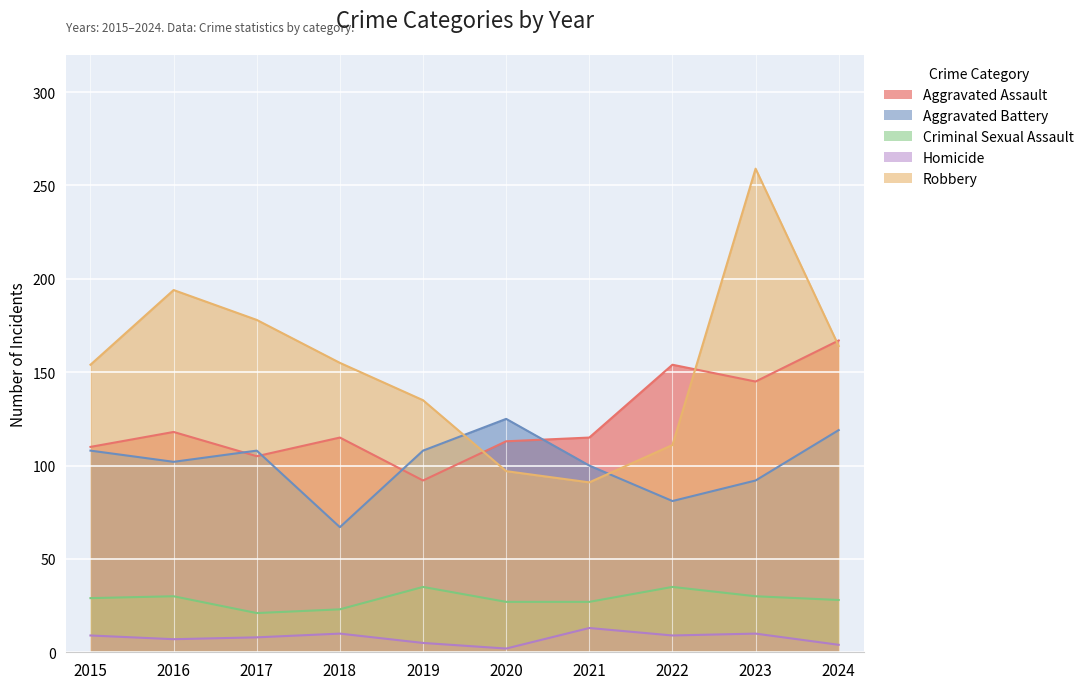

The value of Aggravated Battery at 2022 is 42. True or false?

False